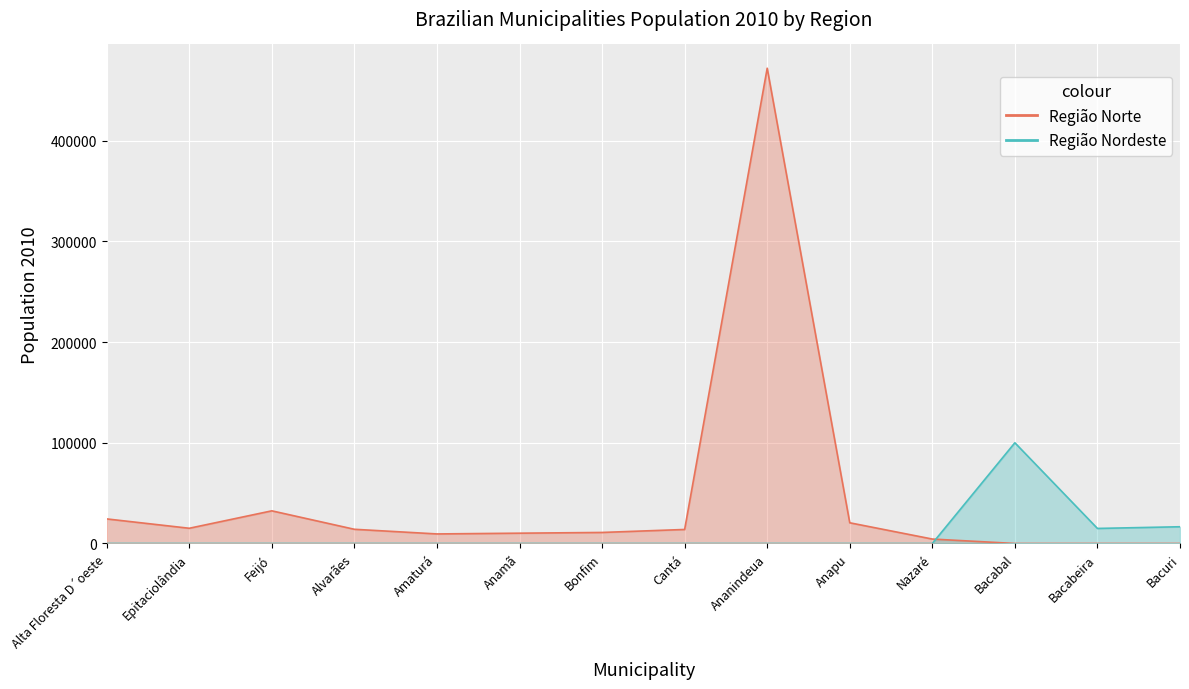

Count the number of data series in this chart.

1